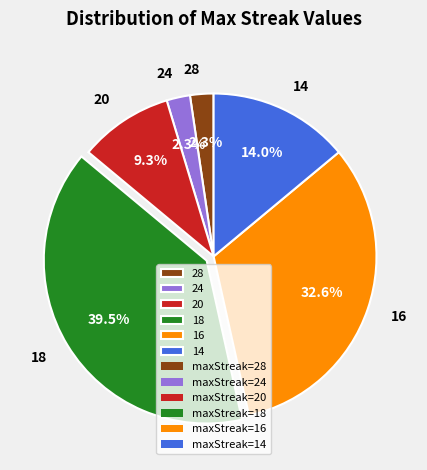

Is 14 the majority of the pie?

No